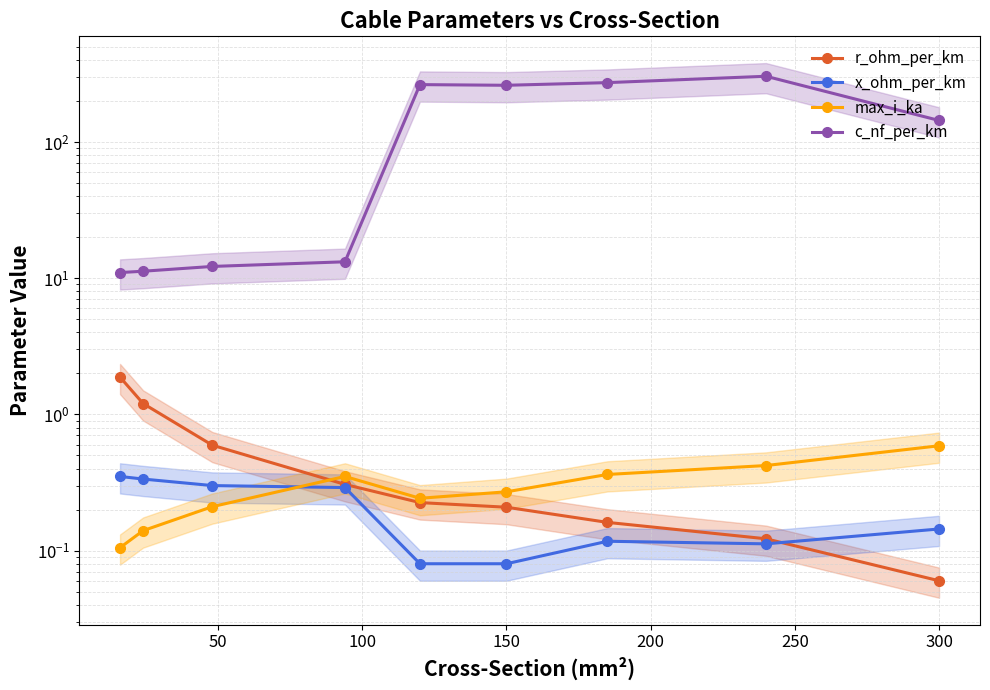

True or false: c_nf_per_km and max_i_ka intersect in this chart.

False